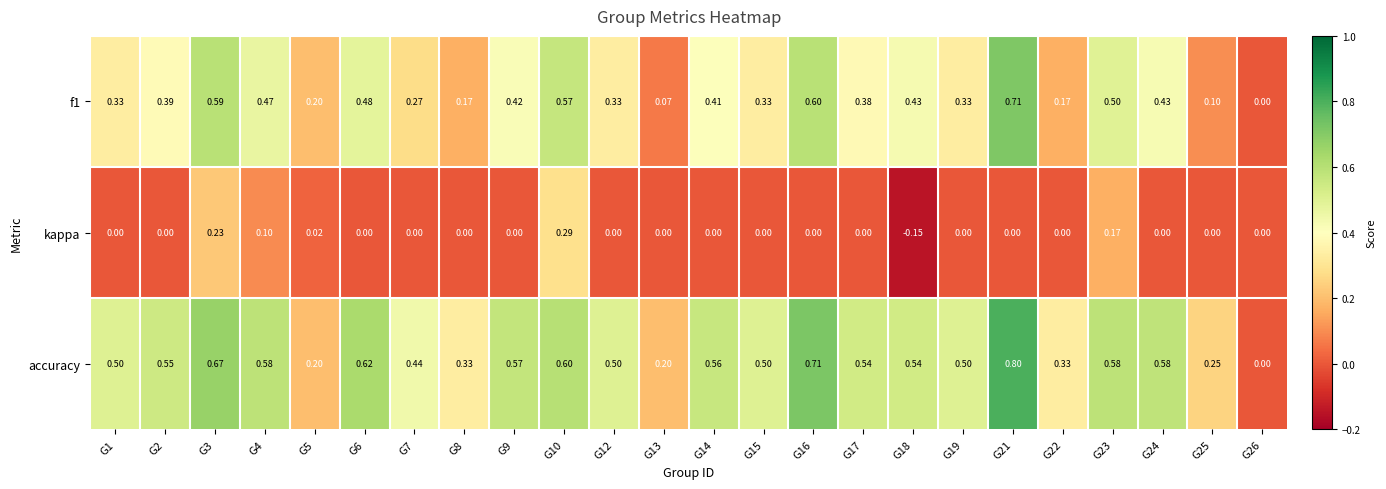

List the series in order of their peak value, highest first.

accuracy, f1, kappa